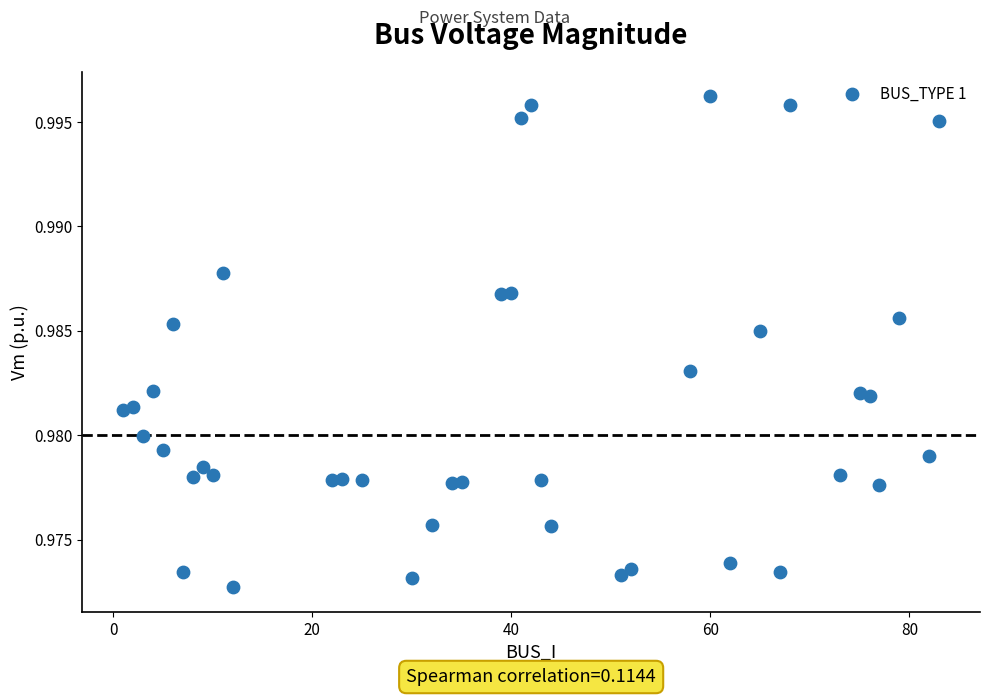

What is the range of X values (max minus min)?

82.0